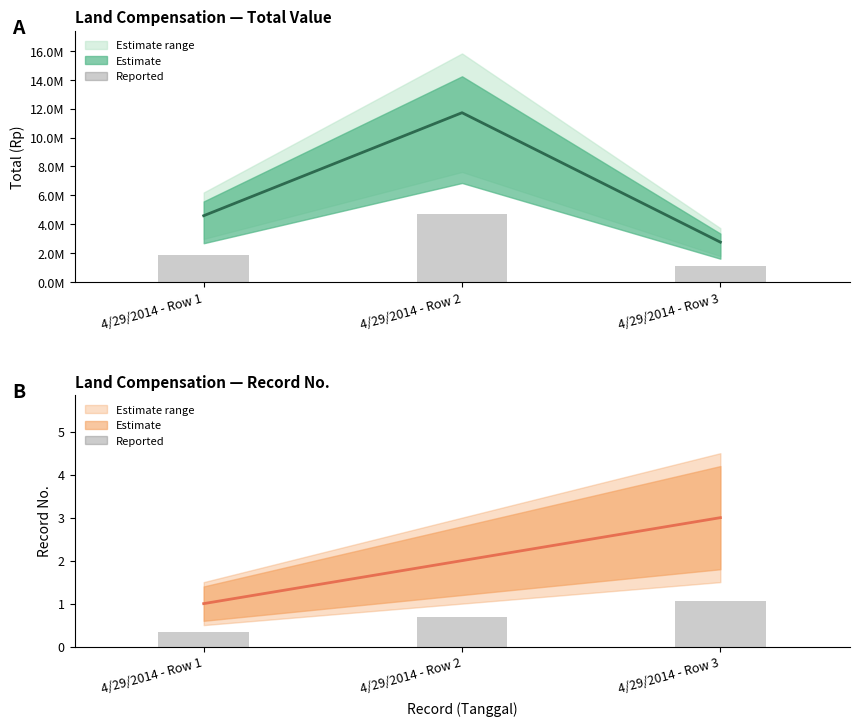

Which has a higher value, 4/29/2014 - Row 1 or 4/29/2014 - Row 2?

4/29/2014 - Row 2